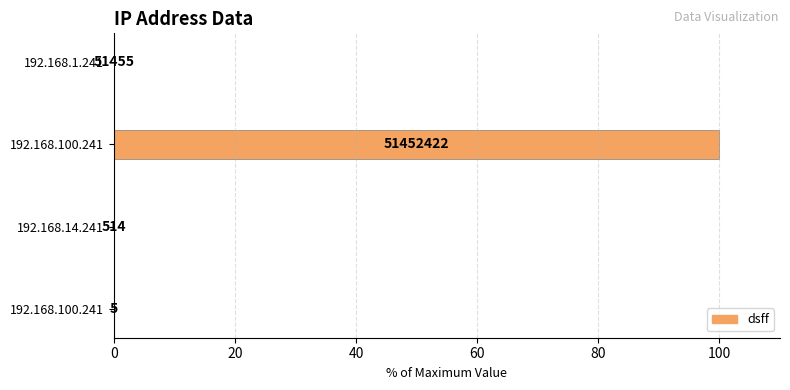

Does the chart contain any negative values?

No